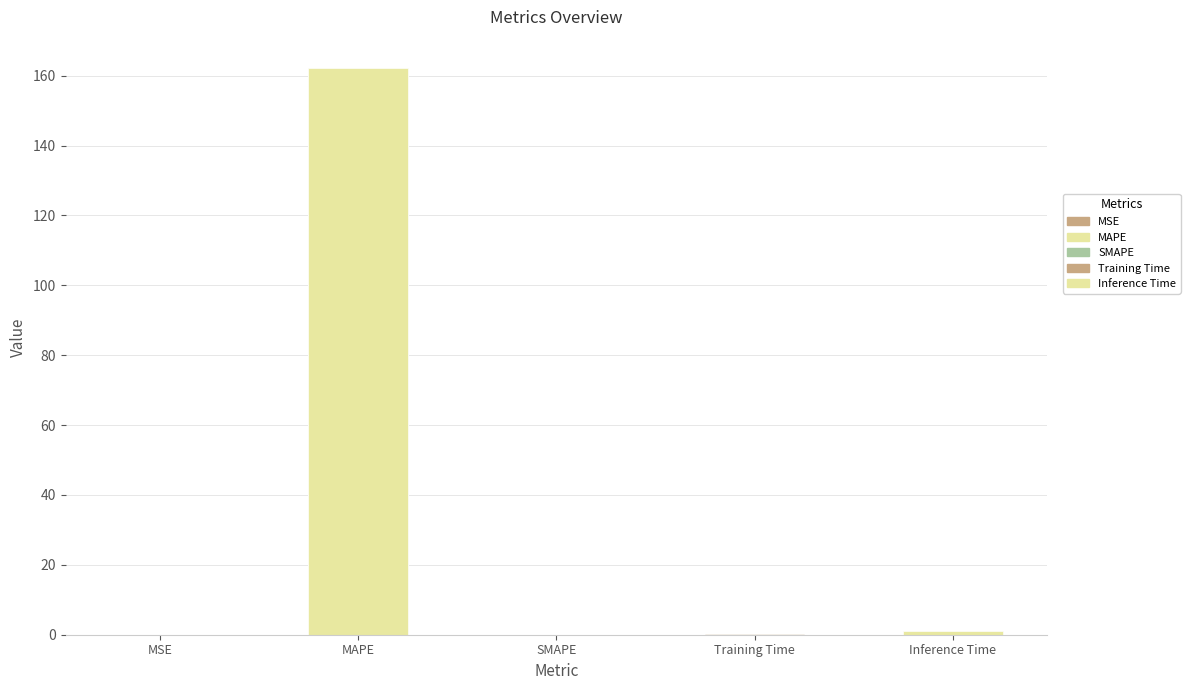

What is the maximum value shown in the chart?

162.2